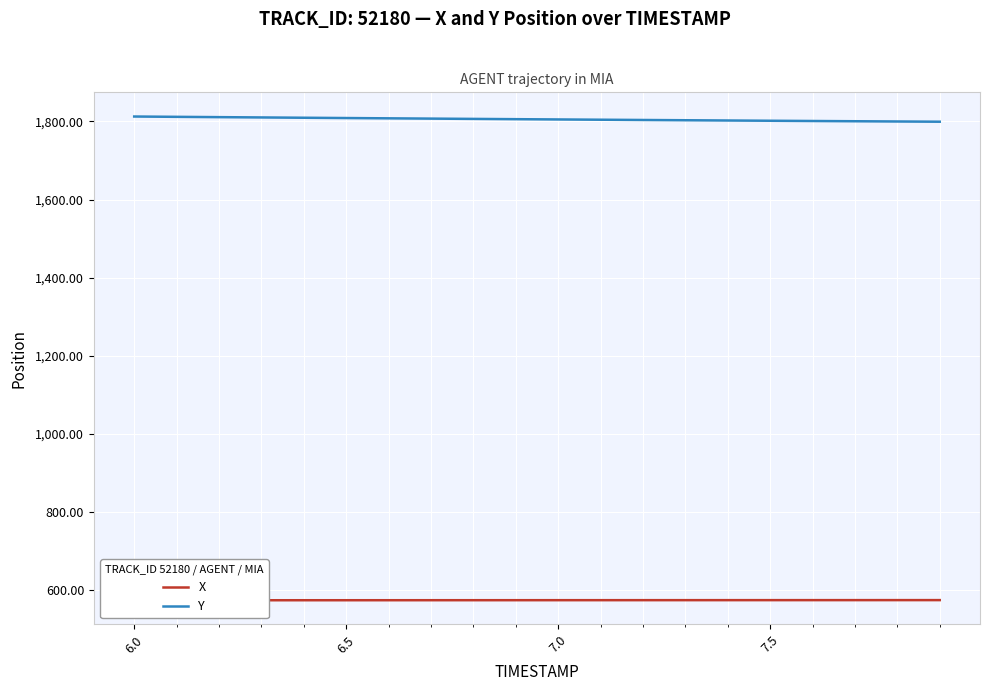

What is the lowest value of the X series?

573.2